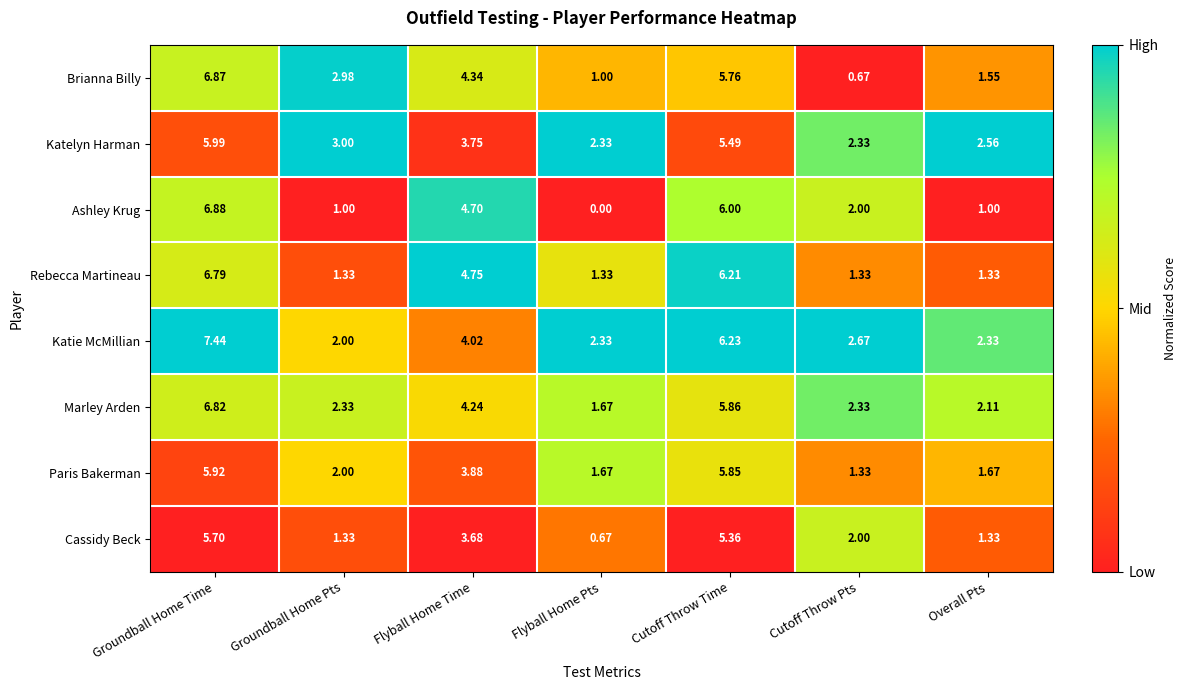

Which series changed the most between Groundball Home Time and Groundball Home Pts?

Ashley Krug